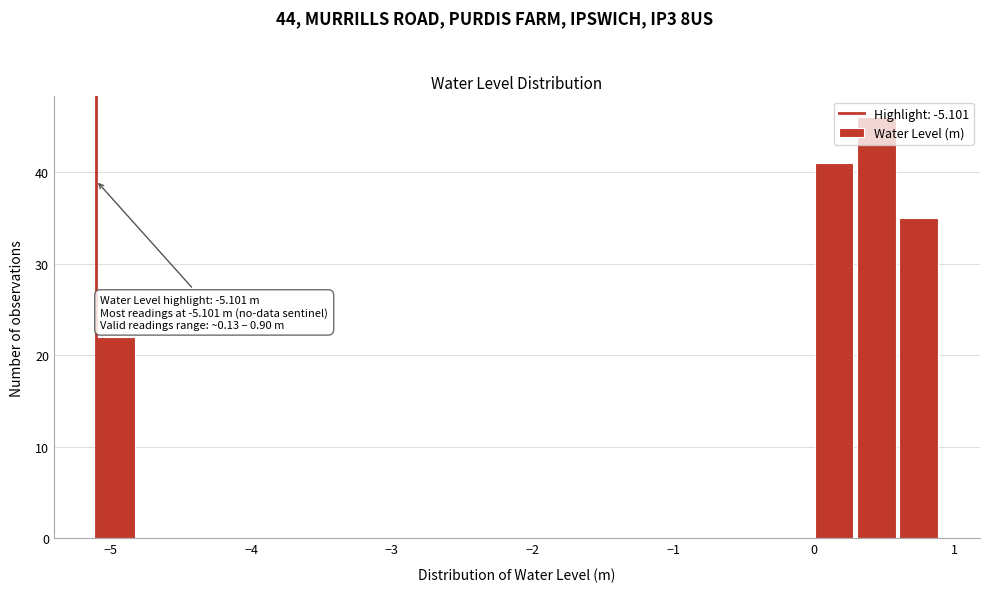

Read against the x-axis, roughly where is the centre of the tallest bar?

0.4